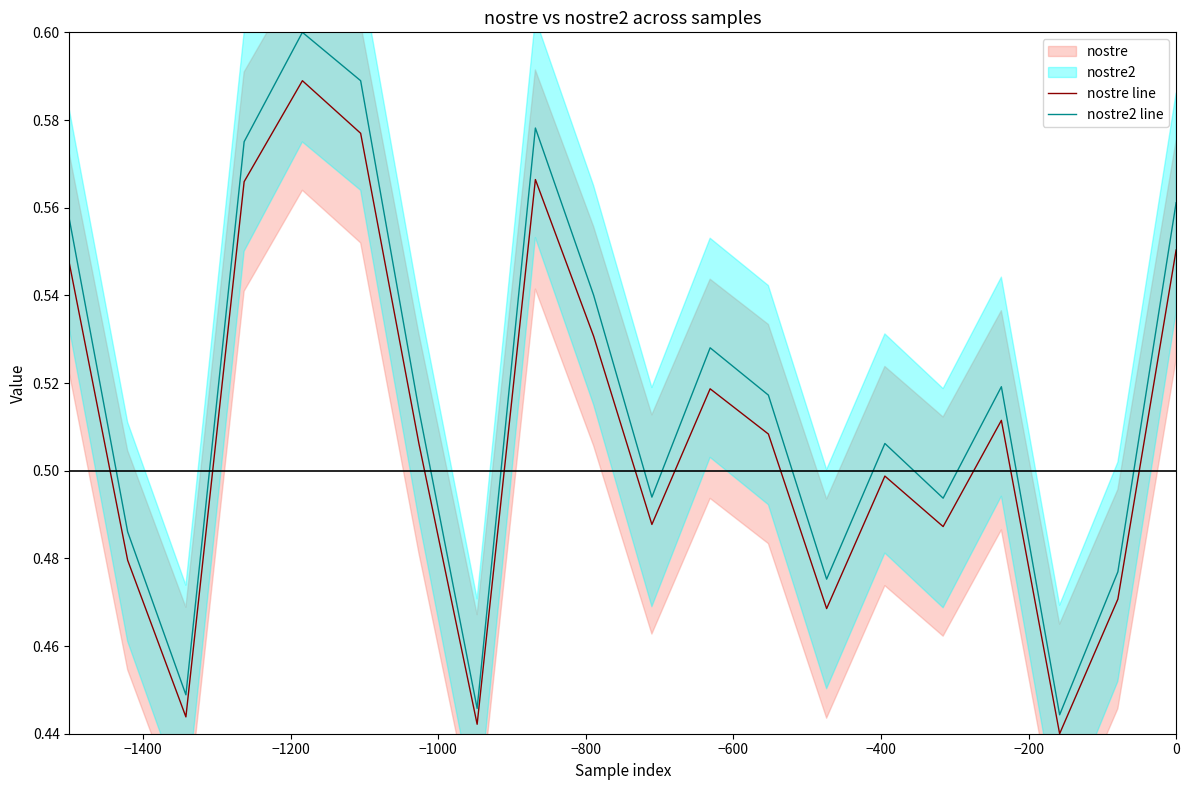

How many nostre2 line values are between 0 and 1?

20